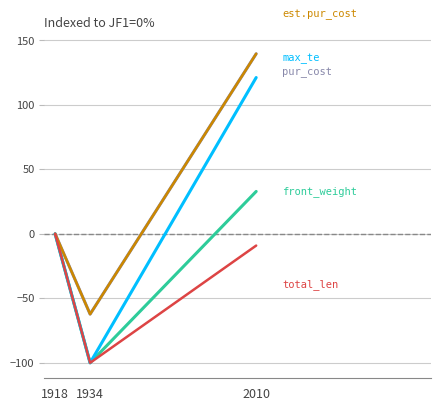

Is this an area chart (filled region under the line)?

No